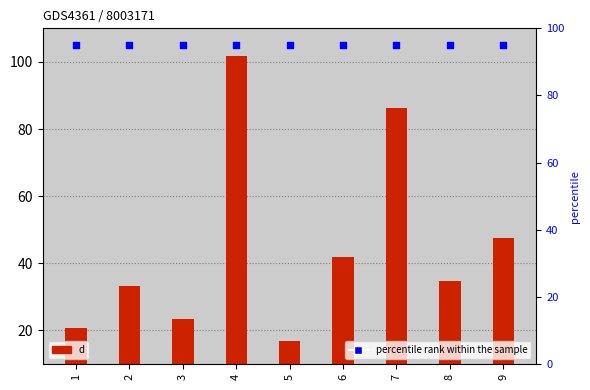

Which series has the largest total across all categories?

percentile rank within the sample